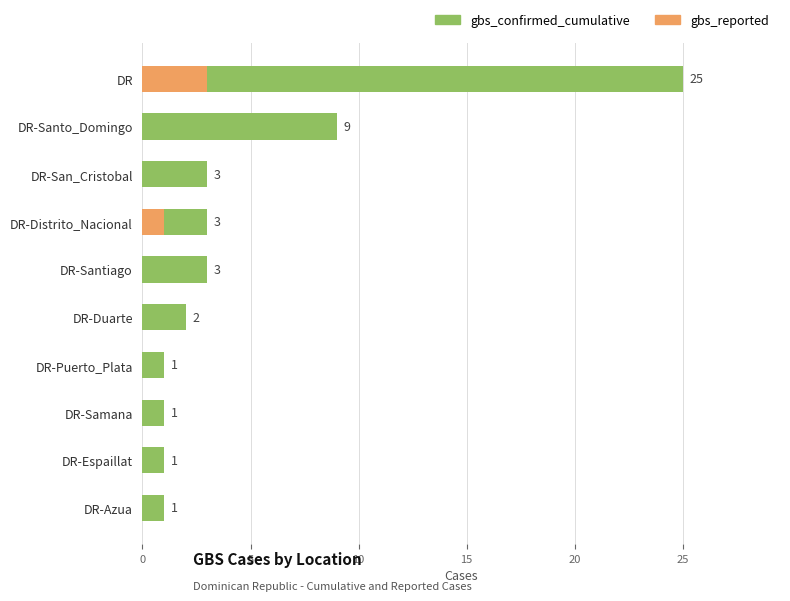

The gbs_reported series shows 0 at DR-San_Cristobal. True or false?

True